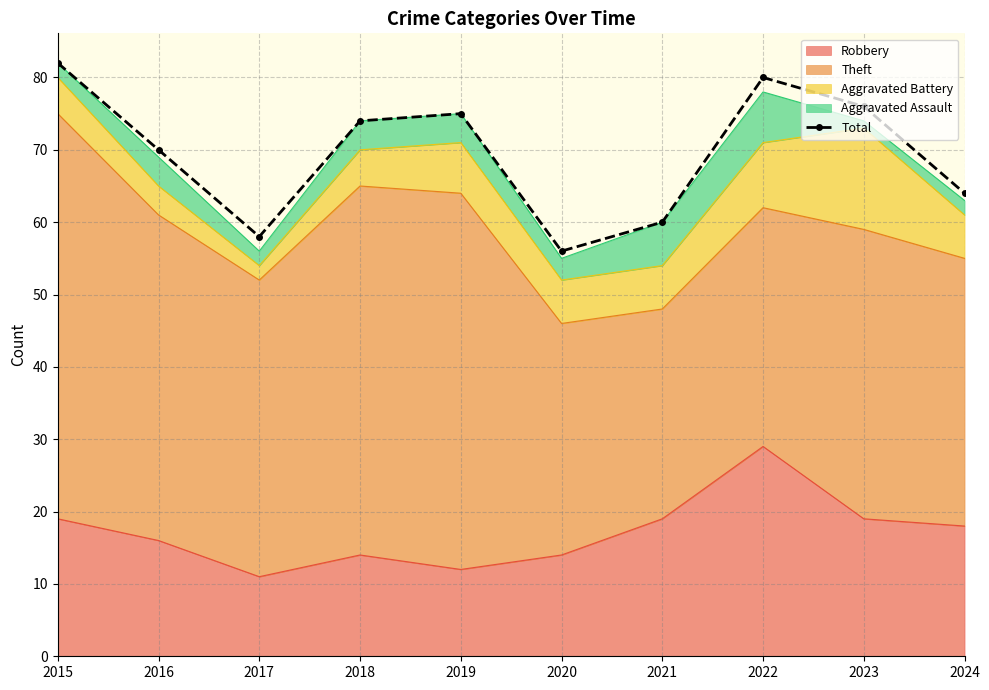

What is the difference between the second highest and second lowest values?

22